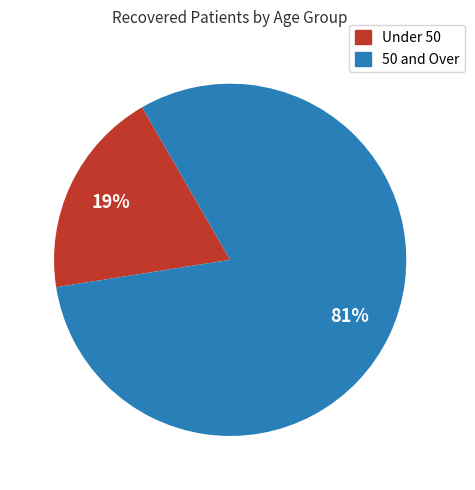

Is it true that Under 50 is 19% of the pie?

True